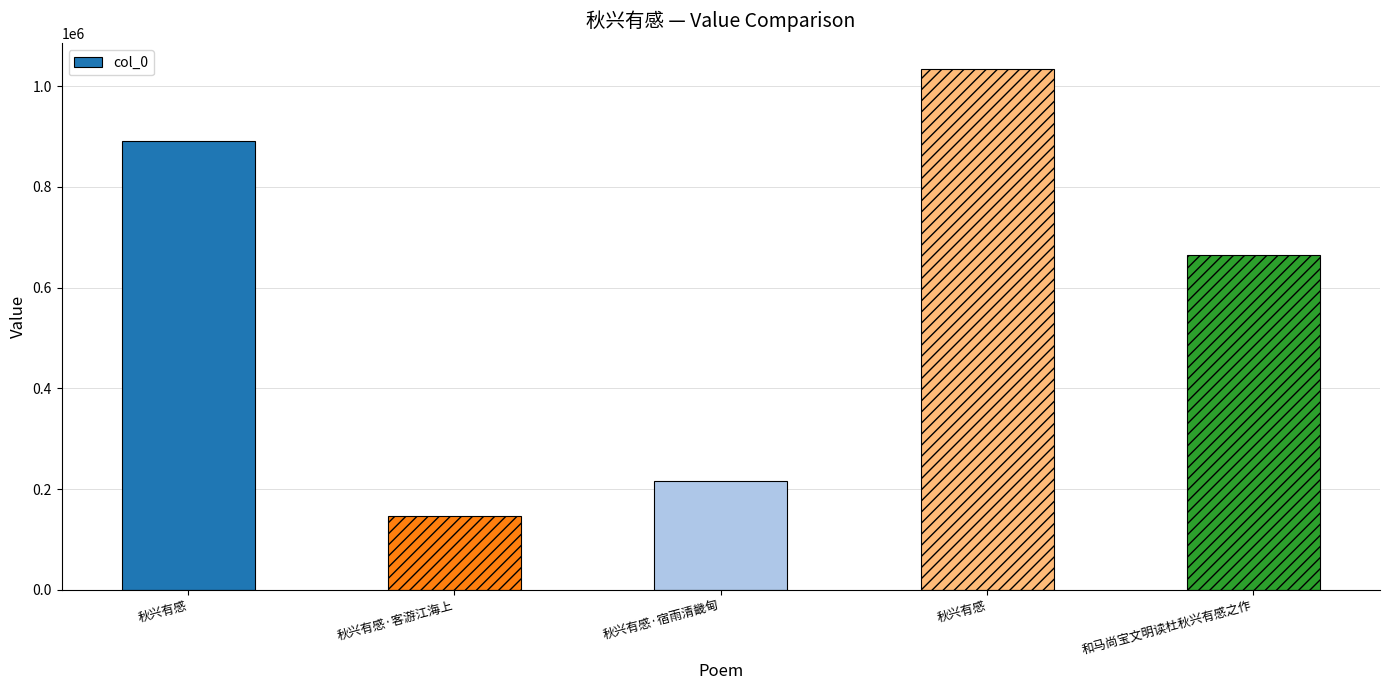

How many distinct data groups are displayed?

1